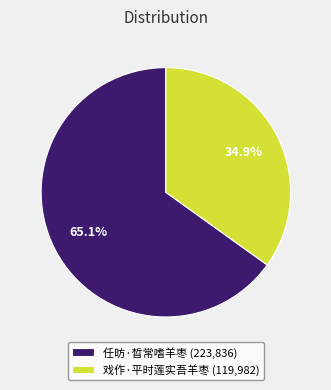

Is the sum of 任昉·晳常嗜羊枣 and 戏作·平时莲实吾羊枣 greater than half?

Yes